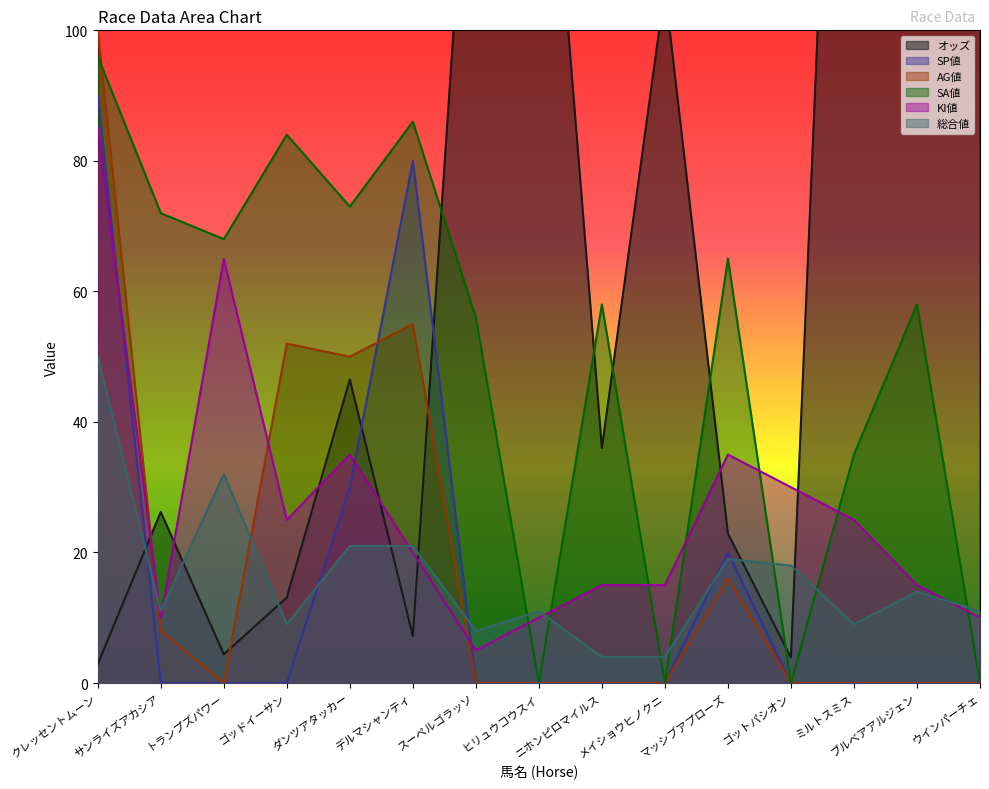

Reading left to right, what are all the values shown in this chart?

オッズ: 2.9	26.2	4.4	13.1	46.5	7.2	150.8	155.9	36.0	106.4	22.9	3.9	230.5	208.1	180.7
SP値: 90.0	0.0	0.0	0.0	30.0	80.0	0.0	0.0	0.0	0.0	20.0	0.0	0.0	0.0	0.0
AG値: 100.0	8.0	0.0	52.0	50.0	55.0	0.0	0.0	0.0	0.0	16.0	0.0	0.0	0.0	0.0
SA値: 96.0	72.0	68.0	84.0	73.0	86.0	56.0	0.0	58.0	0.0	65.0	0.0	35.0	58.0	0.0
KI値: 85.0	10.0	65.0	25.0	35.0	20.0	5.0	10.0	15.0	15.0	35.0	30.0	25.0	15.0	10.0
総合値: 50.0	11.0	32.0	9.0	21.0	21.0	8.0	11.0	4.0	4.0	19.0	18.0	9.0	14.0	11.0